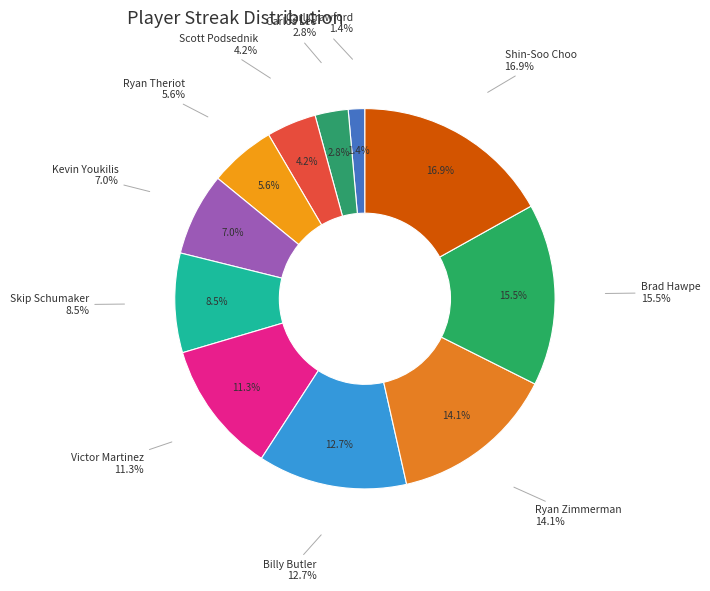

Rank the categories by value from lowest to highest.

Carl Crawford, Carlos Lee, Scott Podsednik, Ryan Theriot, Kevin Youkilis, Skip Schumaker, Victor Martinez, Billy Butler, Ryan Zimmerman, Brad Hawpe, Shin-Soo Choo